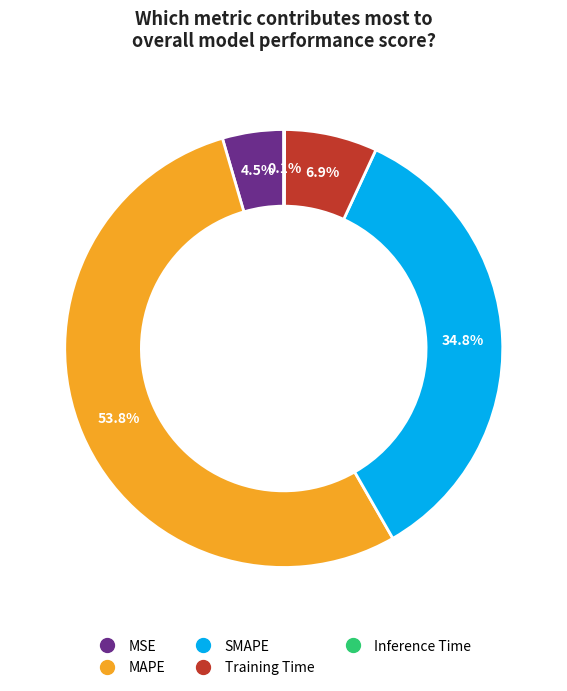

The Training Time slice represents 7% of the pie. True or false?

True